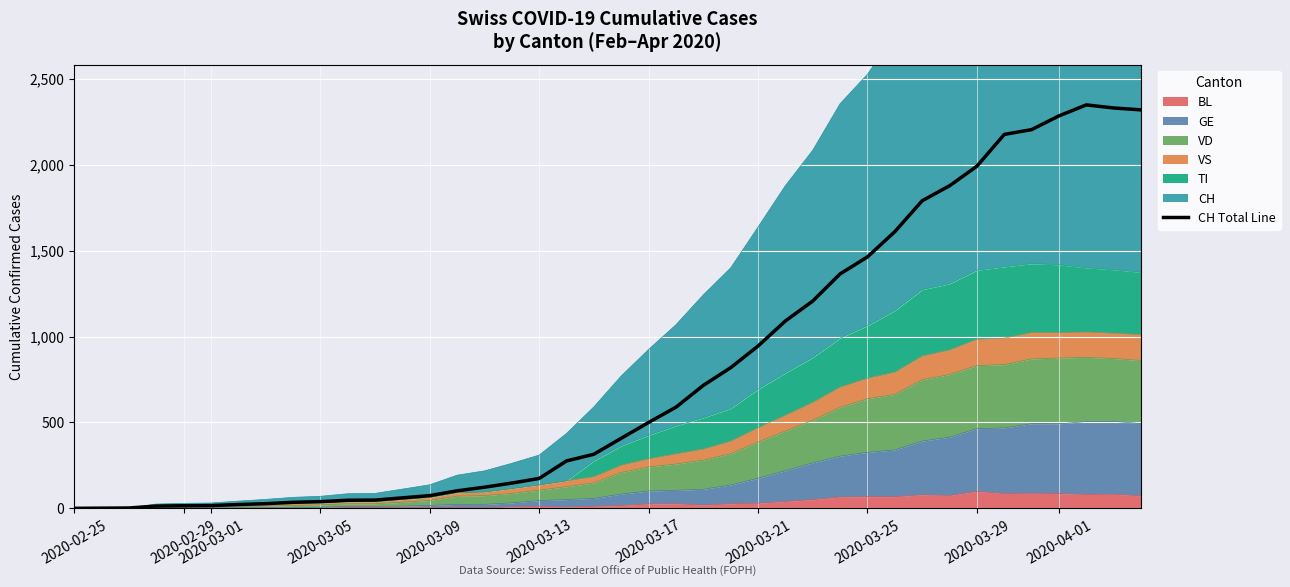

How many lines are shown in the chart?

1